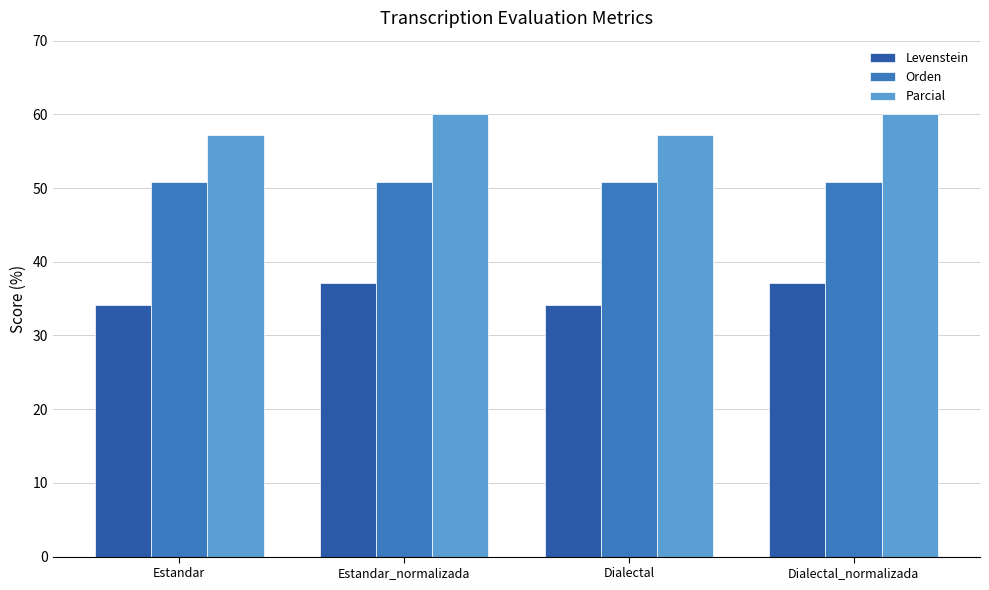

Reading left to right, what are all the values shown in this chart?

Levenstein: Estandar=34.1	Estandar_normalizada=37.1	Dialectal=34.1	Dialectal_normalizada=37.1
Orden: Estandar=50.8	Estandar_normalizada=50.8	Dialectal=50.8	Dialectal_normalizada=50.8
Parcial: Estandar=57.1	Estandar_normalizada=60.0	Dialectal=57.1	Dialectal_normalizada=60.0